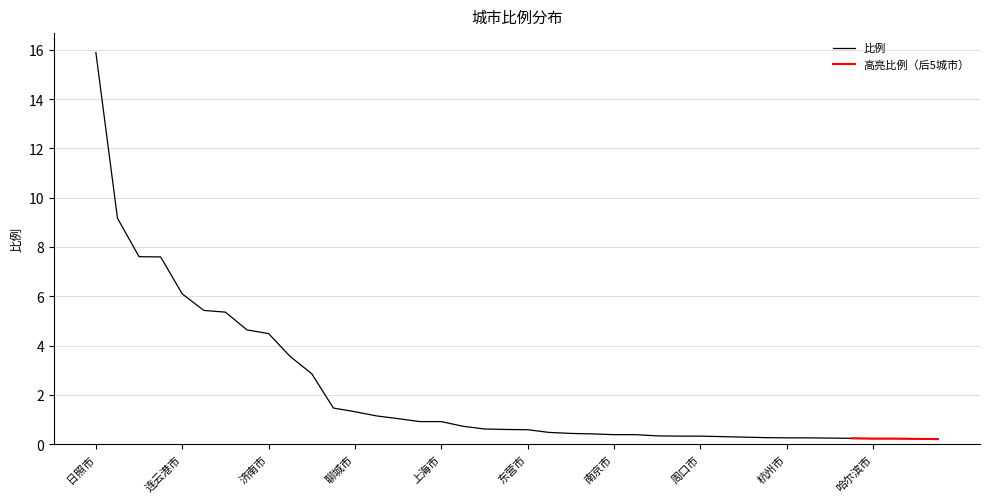

What is the difference between the values at 枣庄市 and 东营市?

8.6